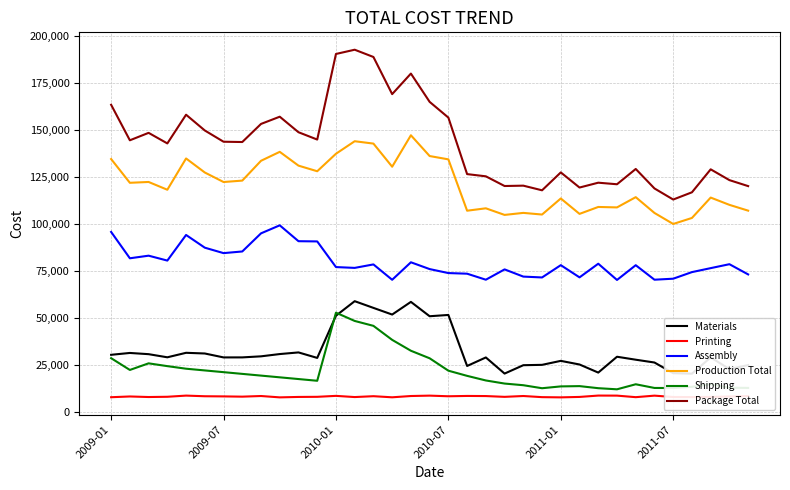

What is the sum of the Shipping values at 9 and 34?

31687